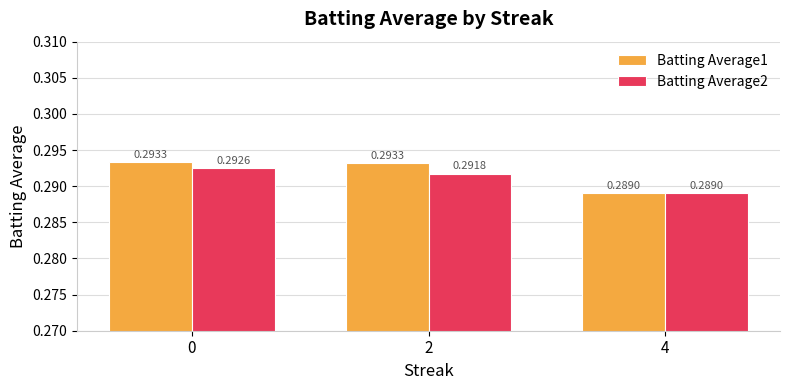

Which series has the largest range (max minus min)?

Batting Average1